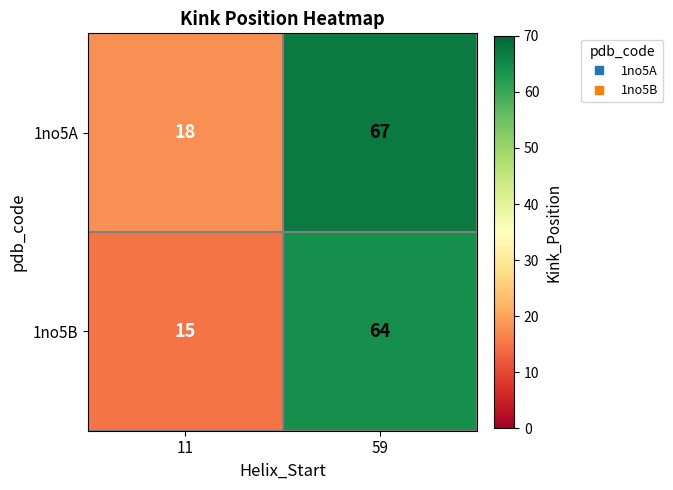

Which category has the highest value in the 1no5B series?

59